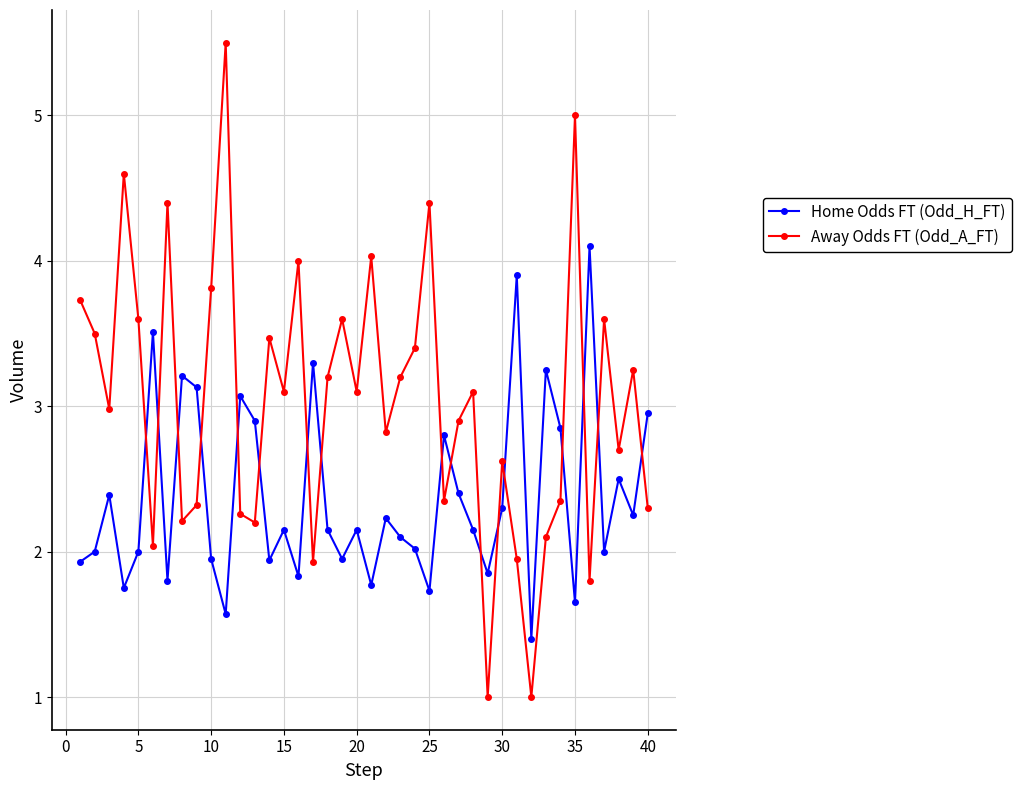

What is the maximum value for Home Odds FT (Odd_H_FT)?

4.1